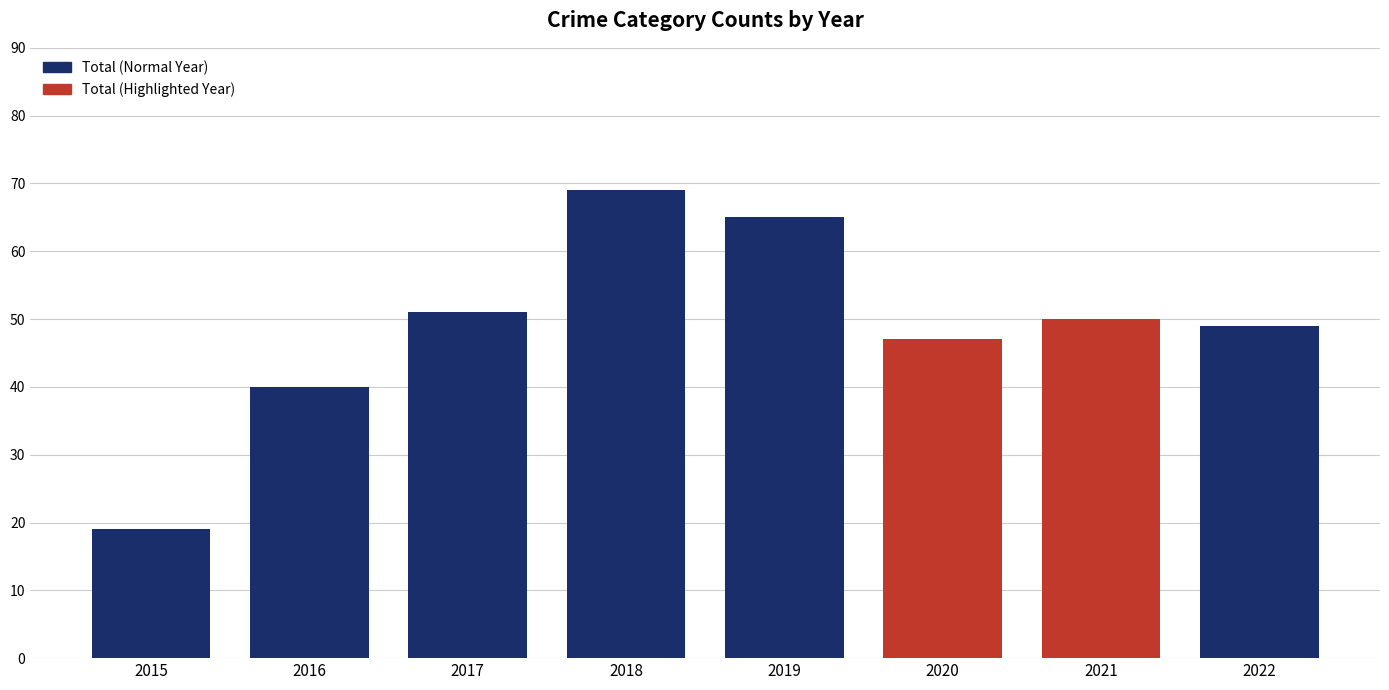

Is it true that the value at 2022 is 49?

True